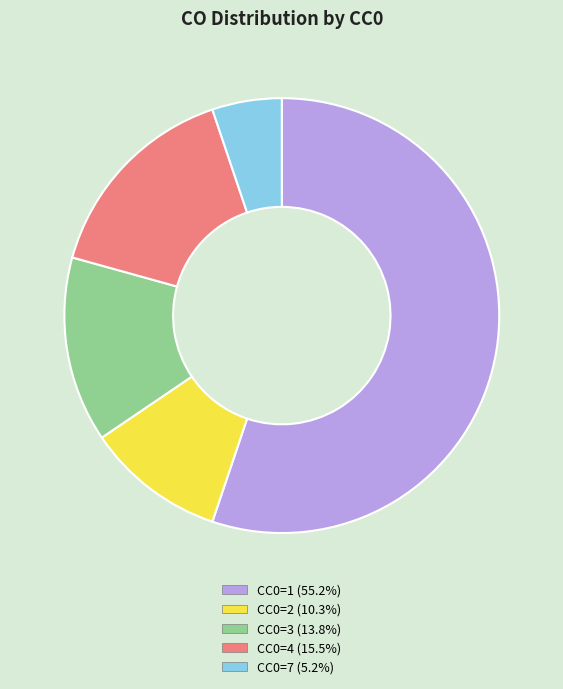

Is there any slice that represents more than half of the pie?

Yes